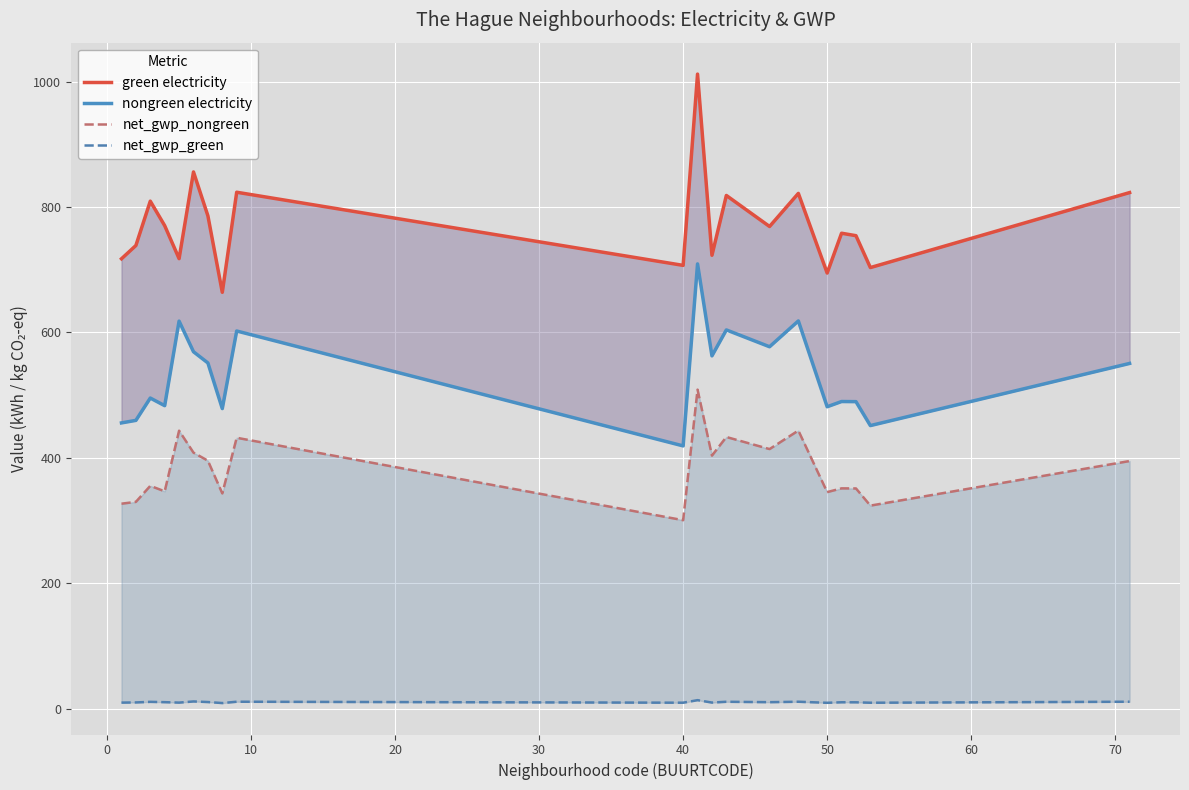

What is the difference between the maximum and second lowest values in the nongreen electricity series?

257.9